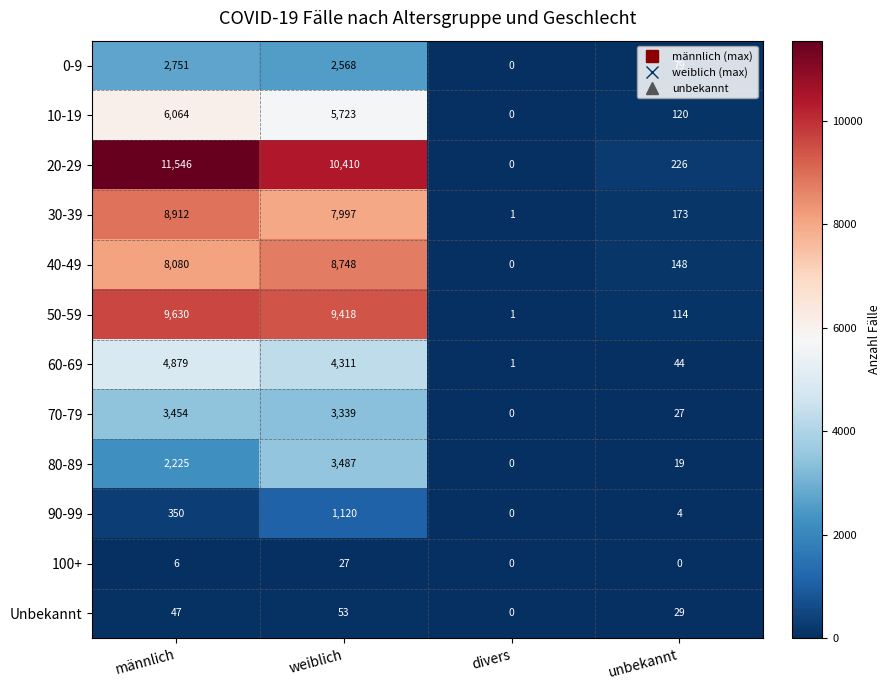

What is the highest value of the 40-49 series?

8748